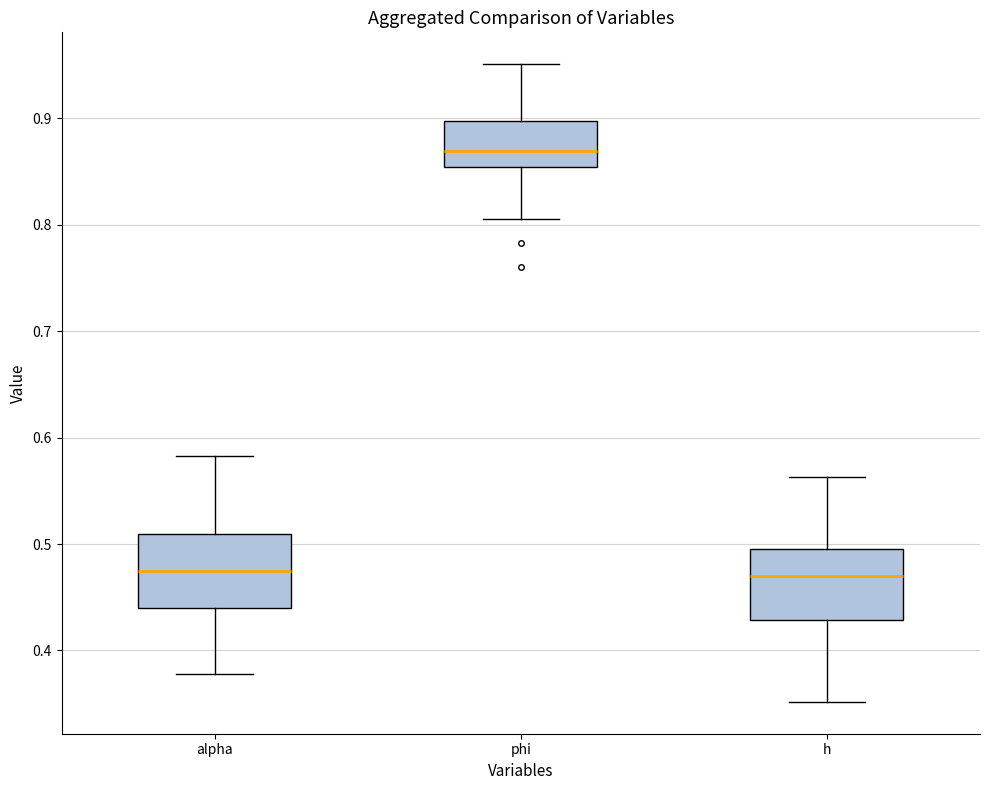

Reading left to right, transcribe this box plot: for each box, give where its median line is, the range the box spans, and where its two whiskers end, as read against the y-axis. The values are not printed on the chart, so give them approximately, as read against the axis.

alpha: median 0.47, box 0.44 to 0.51, whiskers 0.38 to 0.58
phi: median 0.87, box 0.85 to 0.90, whiskers 0.81 to 0.95
h: median 0.47, box 0.43 to 0.50, whiskers 0.35 to 0.56